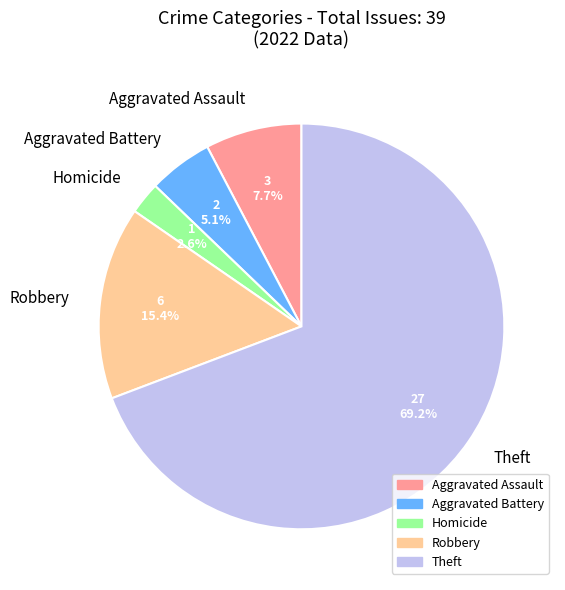

Between Homicide and Aggravated Battery, which is larger?

Aggravated Battery